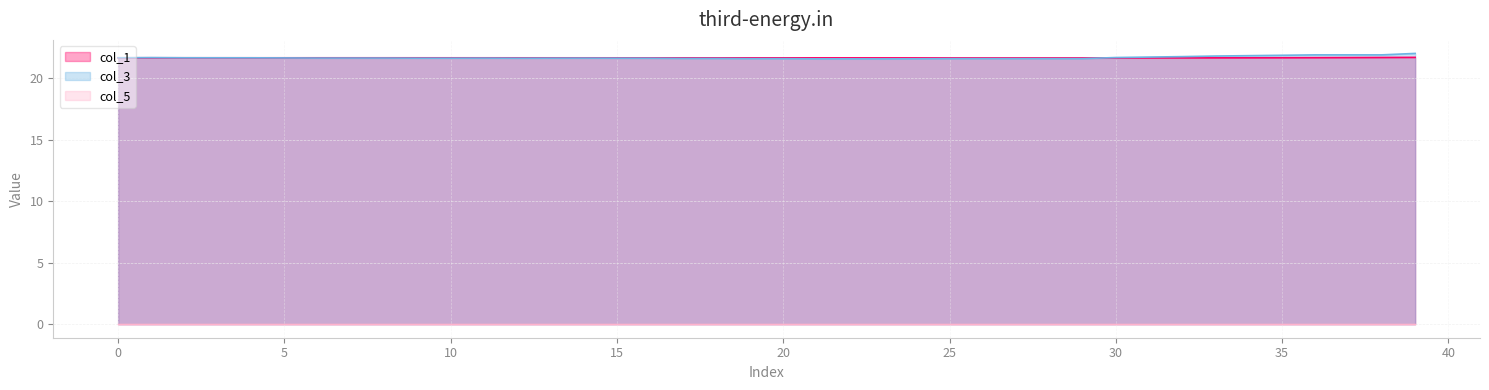

True or false: col_1 and col_3 cross at least once.

True